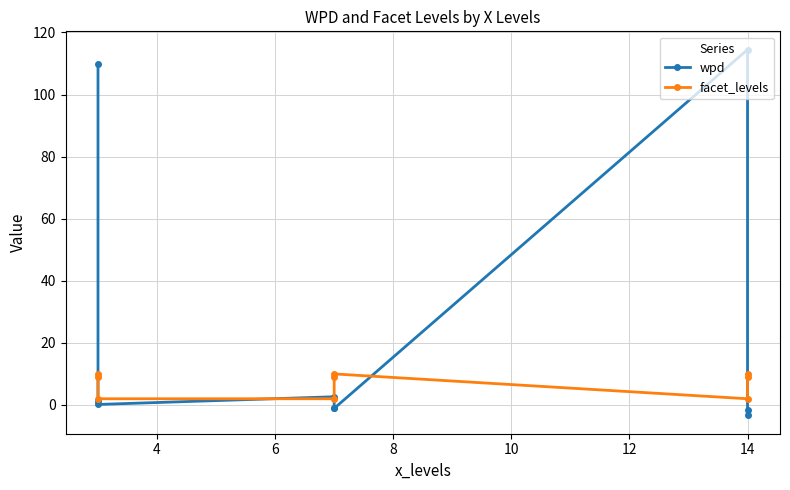

How many values in the facet_levels series exceed 9?

3